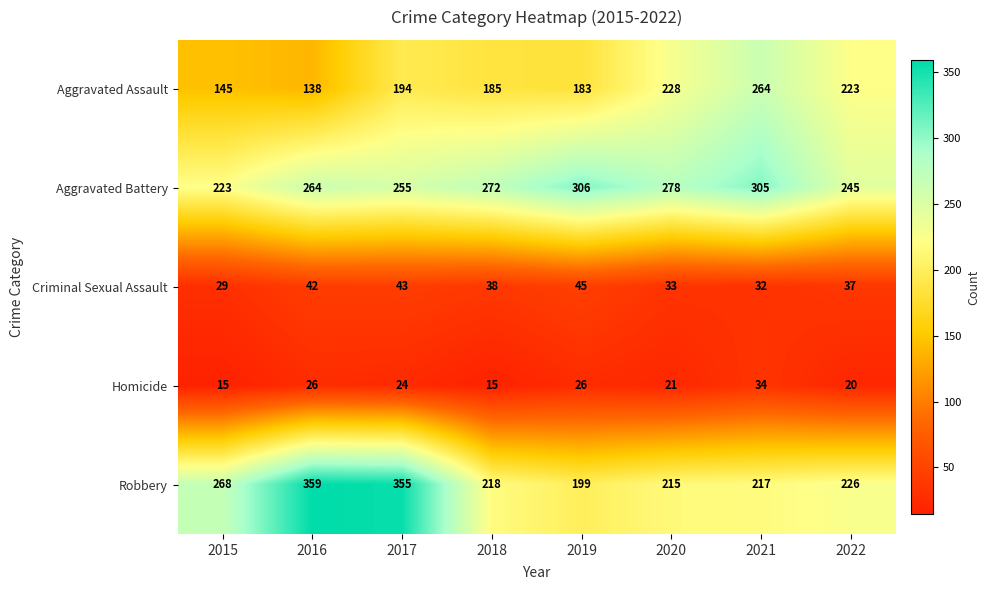

List the series in order of their peak value, lowest first.

Homicide, Criminal Sexual Assault, Aggravated Assault, Aggravated Battery, Robbery